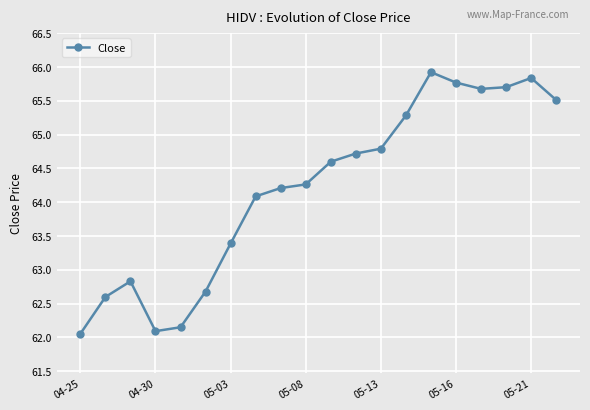

What is the difference between the maximum and minimum values?

3.9